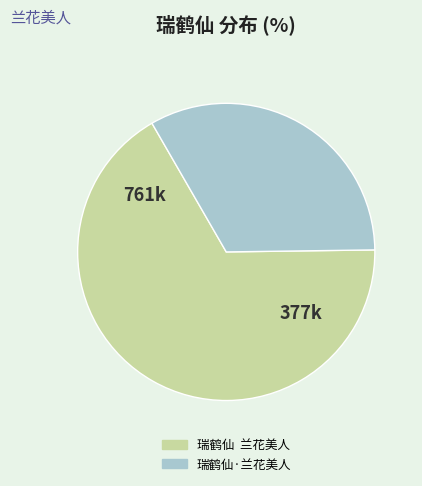

What is the ratio of the value at 瑞鹤仙 兰花美人 to the value at 瑞鹤仙·兰花美人?

2.0